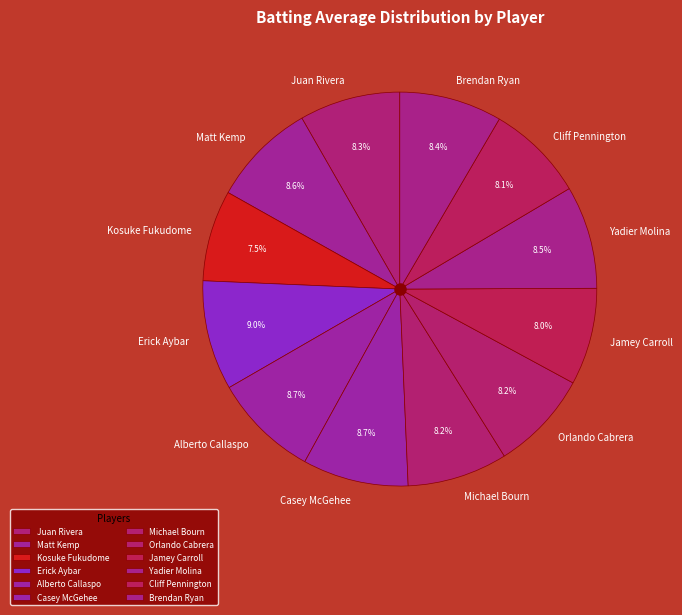

Combined, do Matt Kemp and Michael Bourn account for over 50%?

No